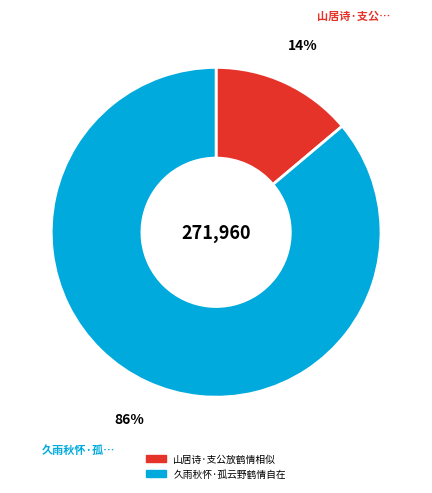

To the nearest percent, what portion does 久雨秋怀·孤云野鹤情自在 represent?

86%